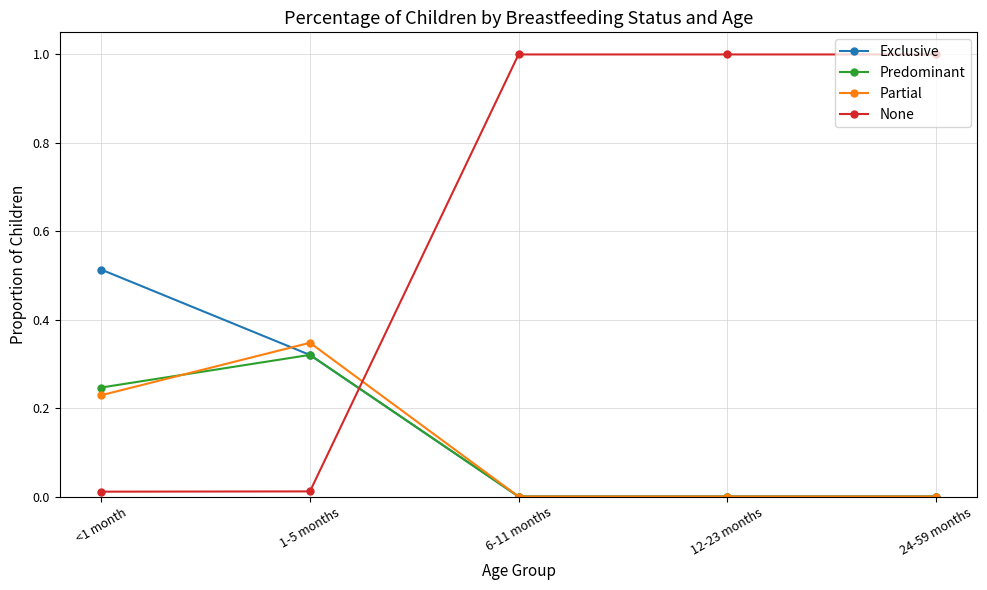

What is the total value across all series at 24-59 months?

1.0